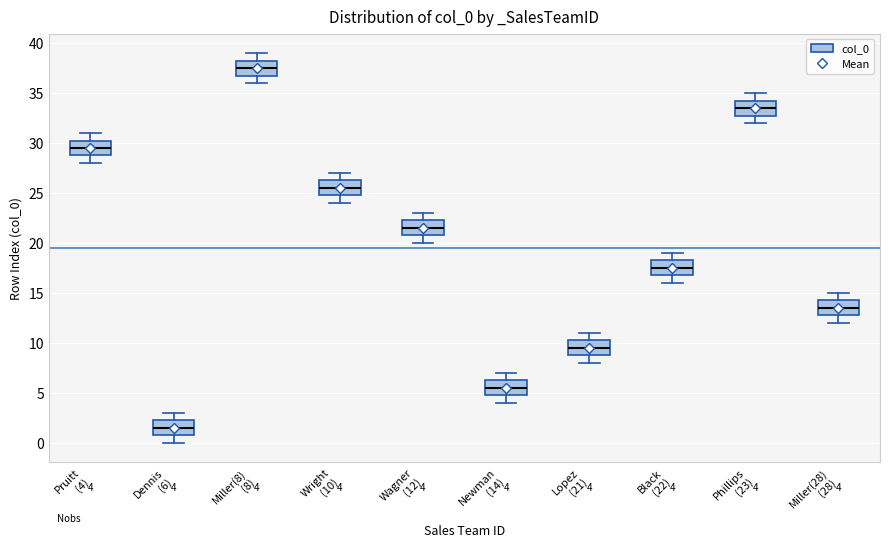

Which box has the highest median line?

Miller(8) (8)